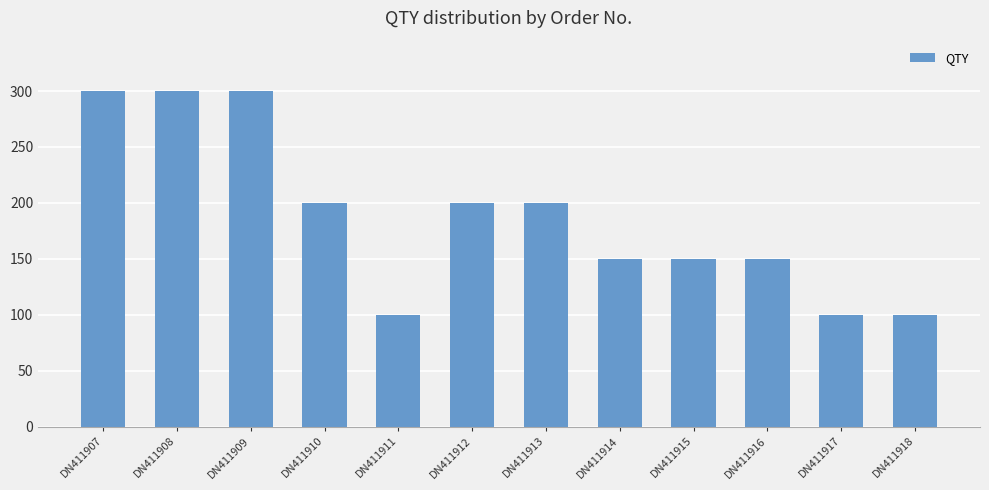

What value does the data have at DN411915?

150